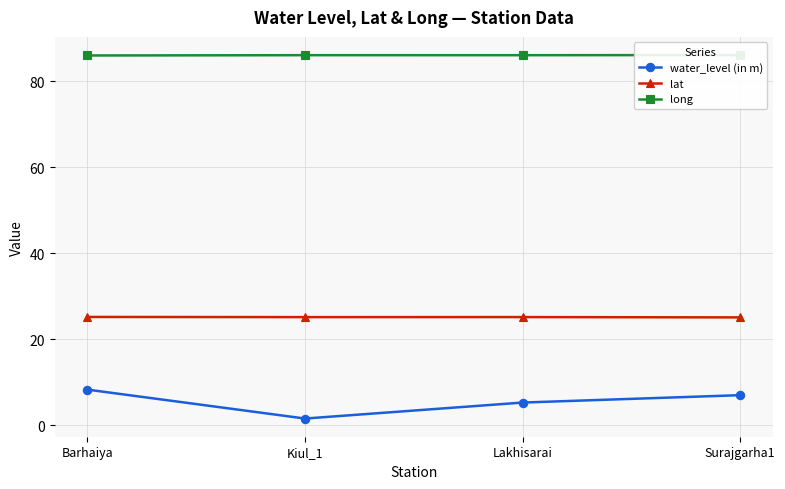

Count the number of categories in the chart.

4